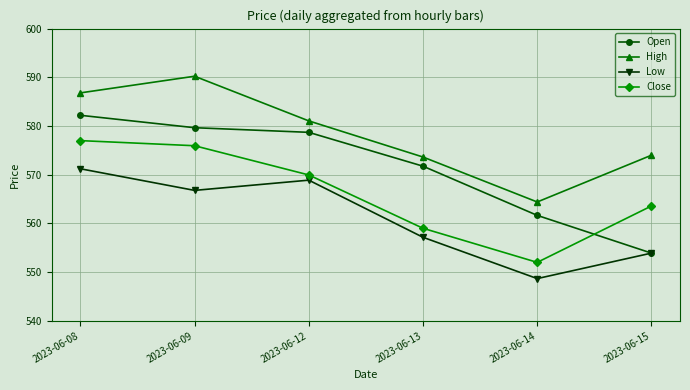

Is the value of Low at 2023-06-15 greater than the value of Open at 2023-06-12?

No